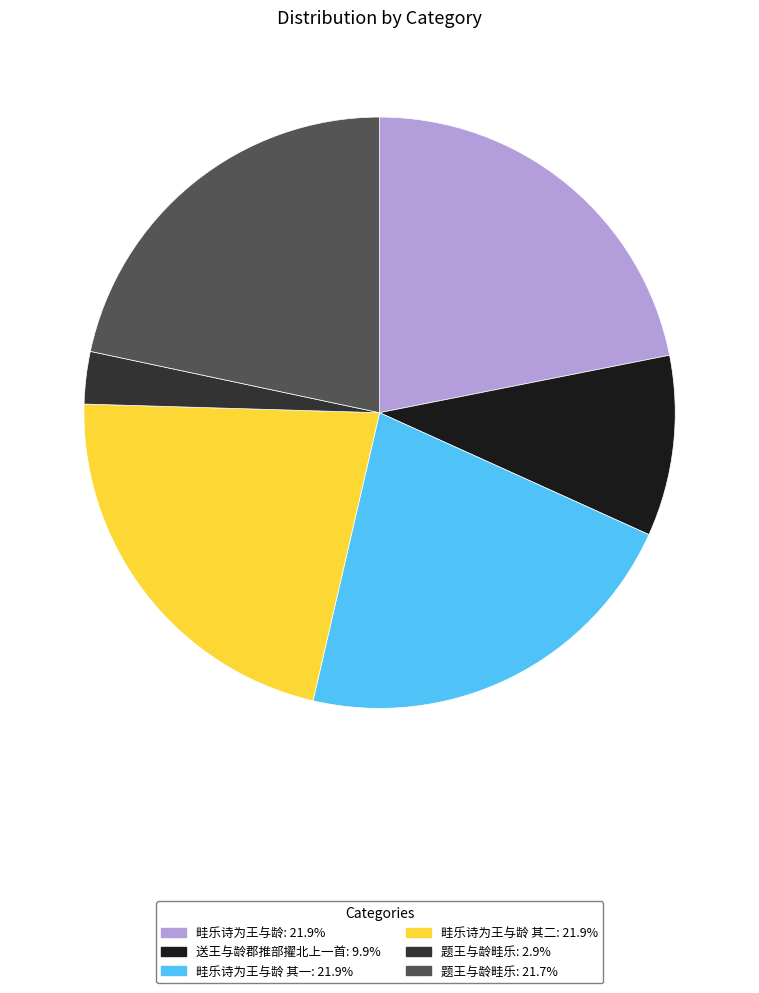

What is the ratio of the value at 畦乐诗为王与龄 其二: 21.9% to the value at 题王与龄畦乐: 2.9%?

7.6